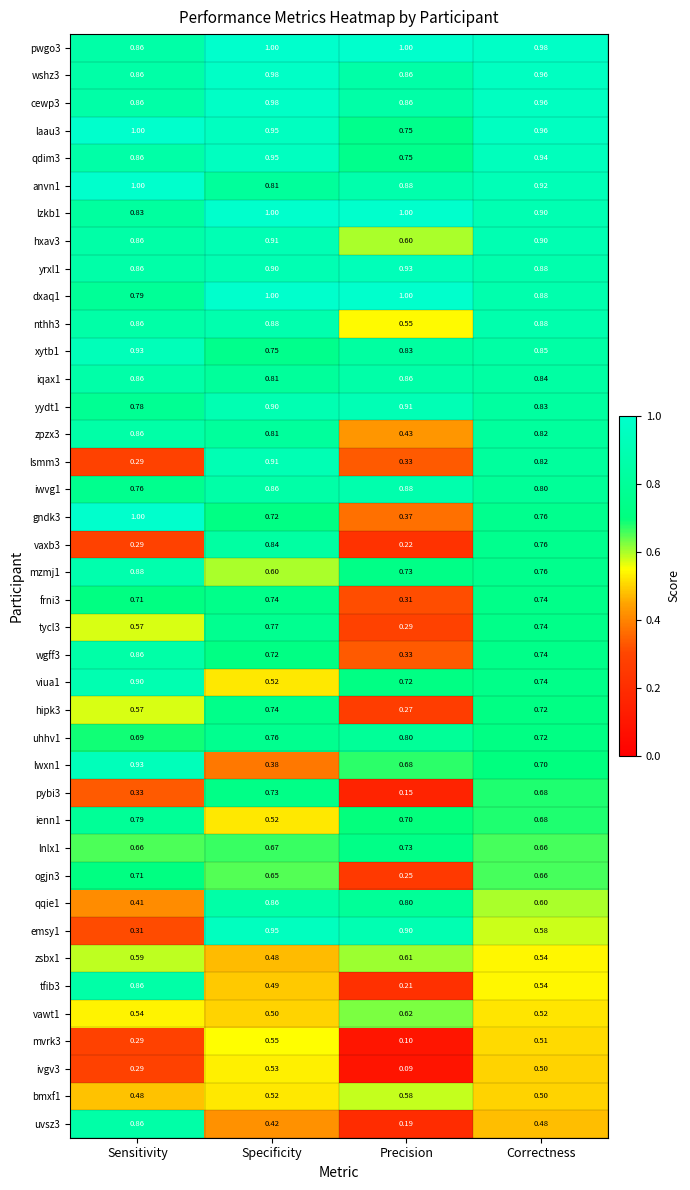

Which series has the widest spread of values?

uvsz3